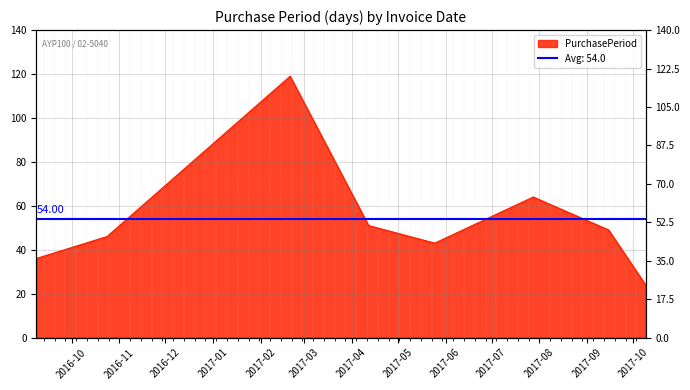

At which category does the chart reach its minimum across all series?

2017-10-09